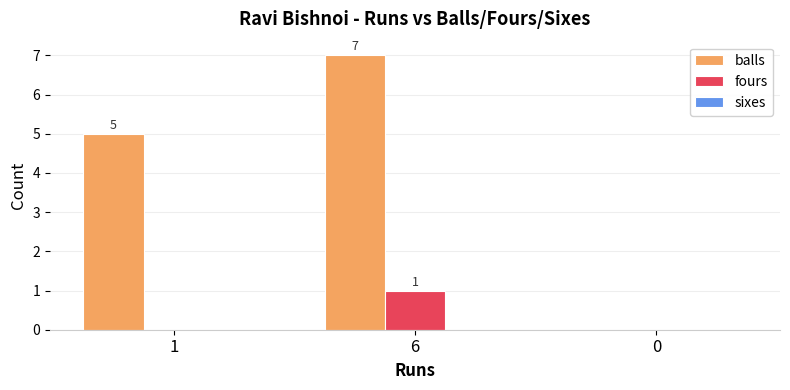

What is the sum of all balls values?

12